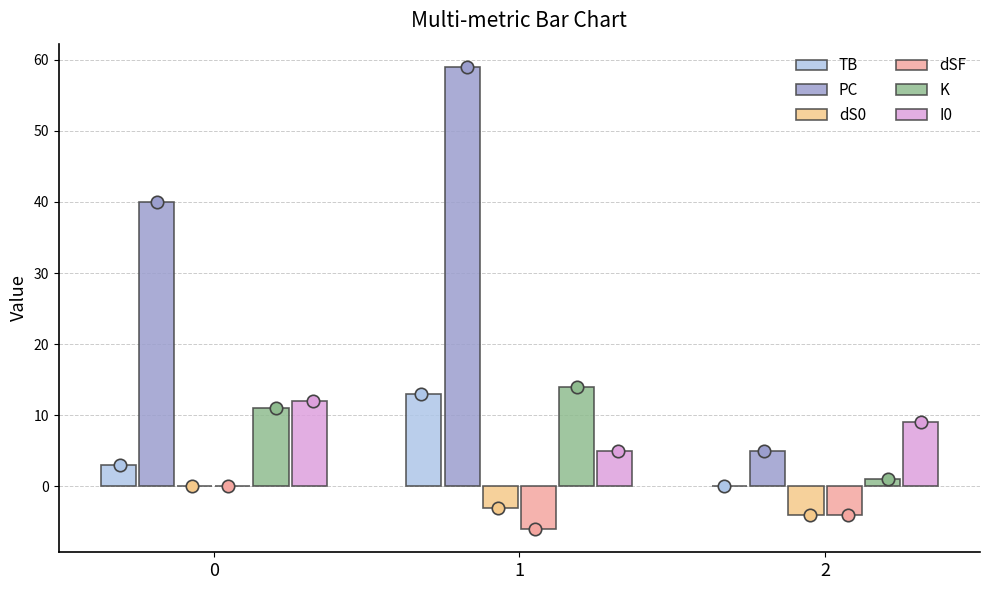

Is the value of K at 1 greater than the value of TB at 0?

Yes